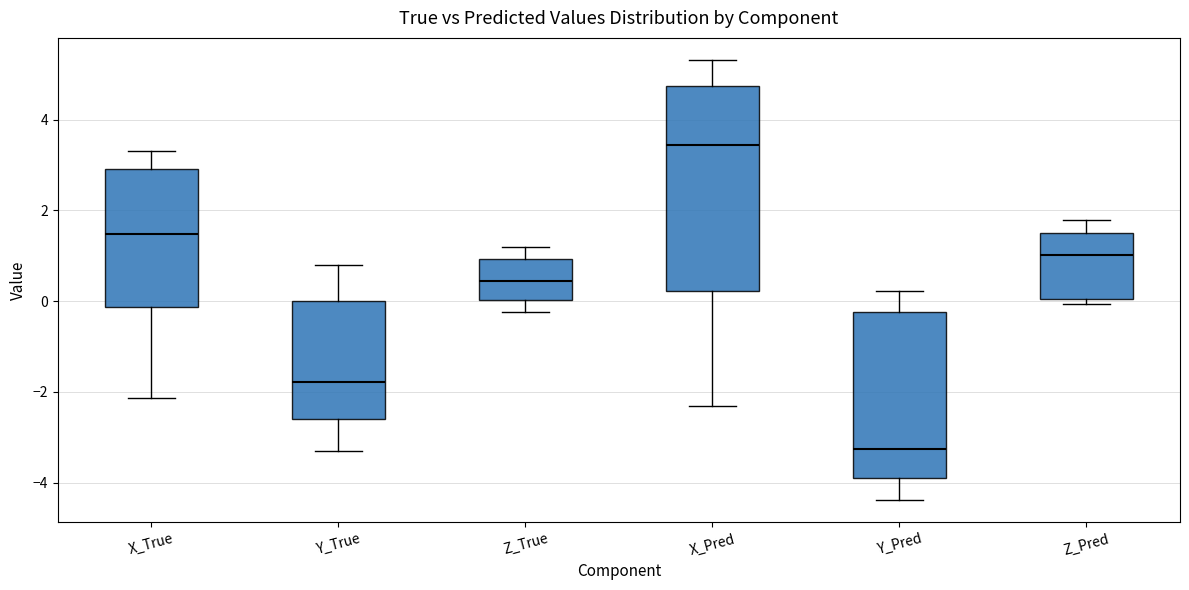

Comparing the boxes themselves (not the whiskers), which one is the tallest?

X_Pred